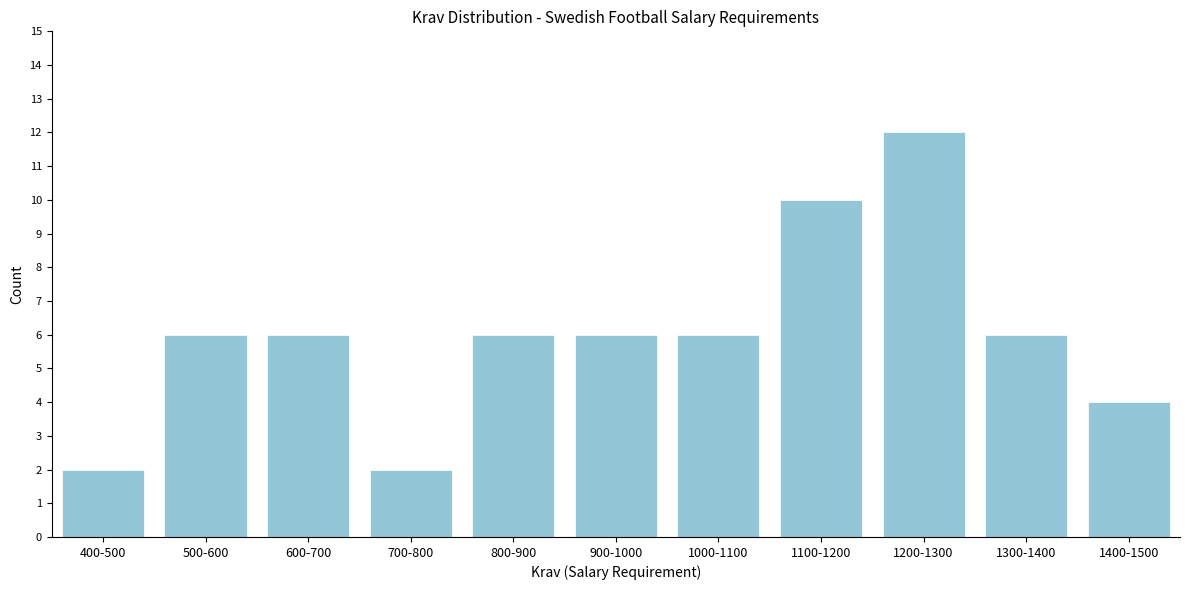

Reading left to right, what are all the values shown in this chart?

2	6	6	2	6	6	6	10	12	6	4